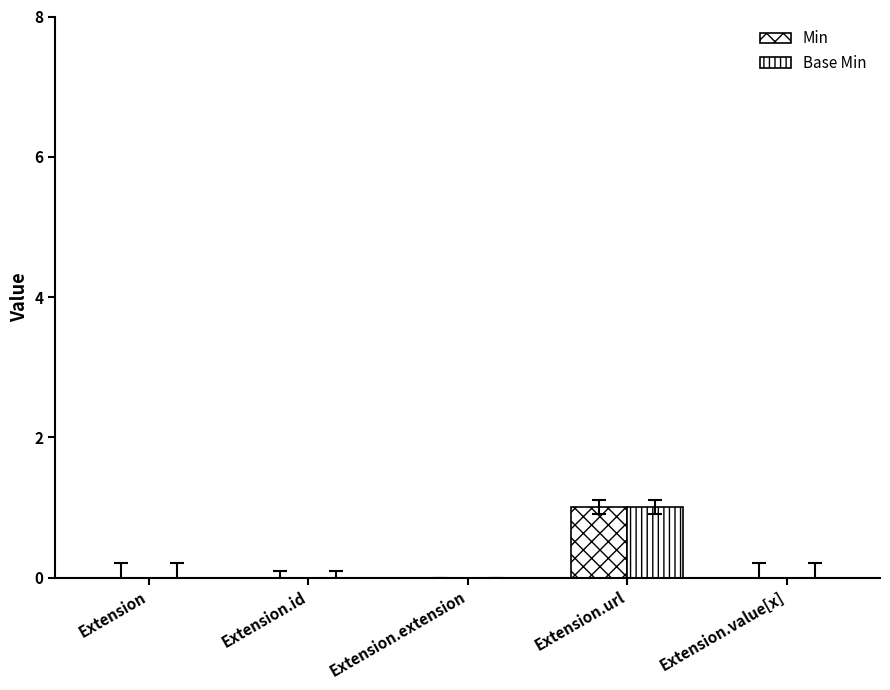

Where is Base Min nearest to the value 0?

Extension